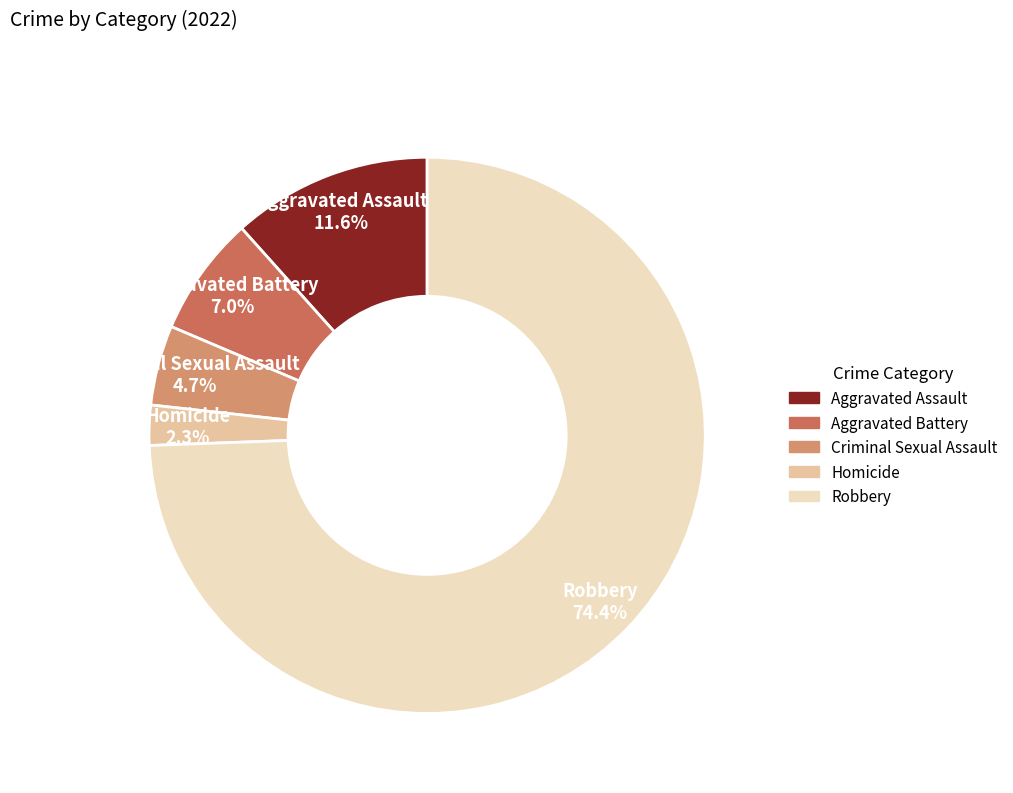

What is the ratio of the value at Aggravated Assault to the value at Robbery?

0.2